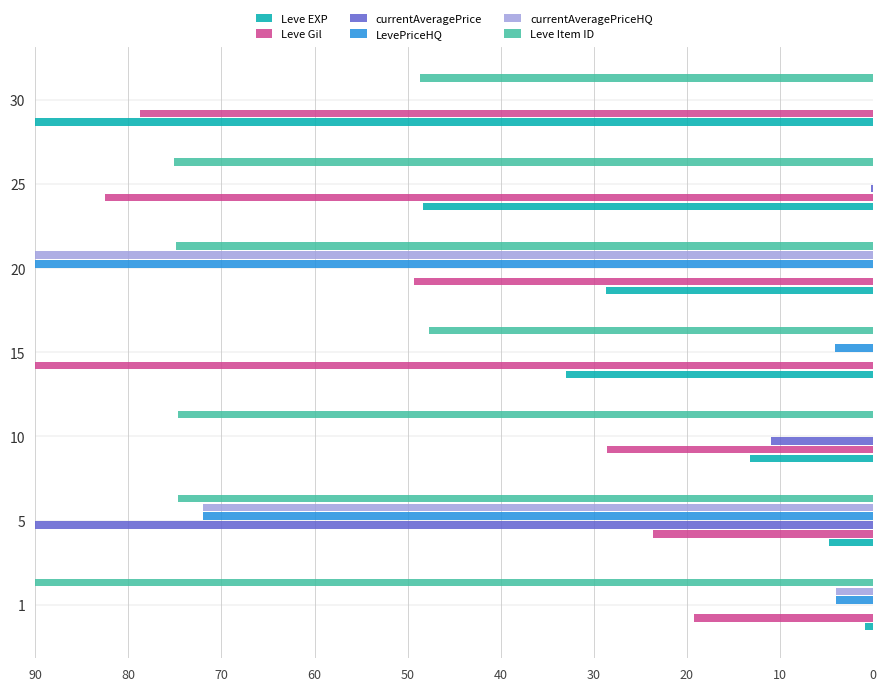

The LevePriceHQ series shows 147.6 at 20. True or false?

False